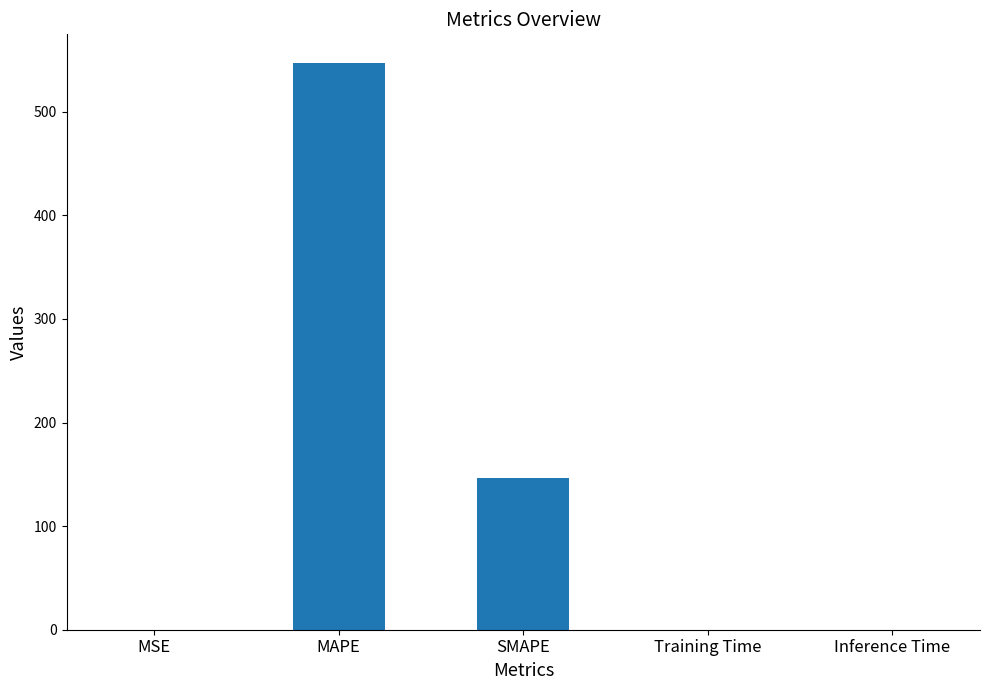

What is the maximum value shown in the chart?

547.4